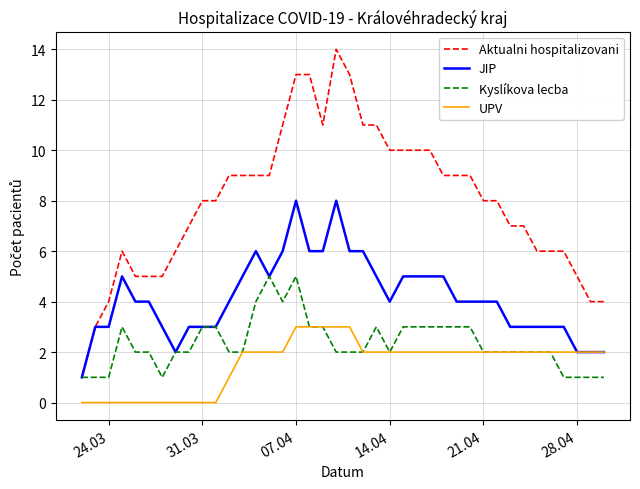

Which series has the largest range (max minus min)?

Aktualni hospitalizovani